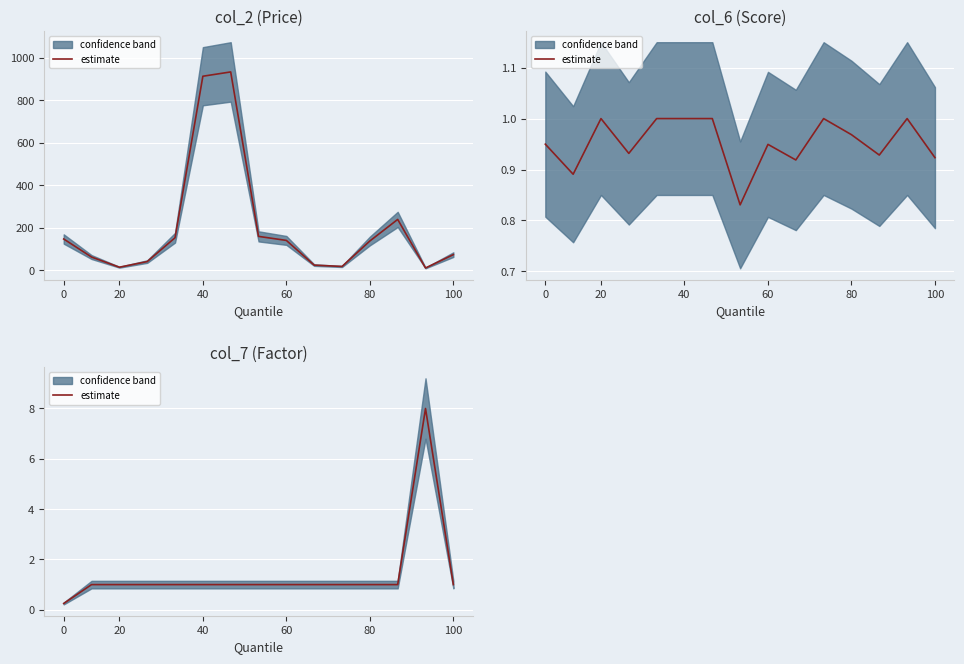

How many lines are shown in the chart?

1